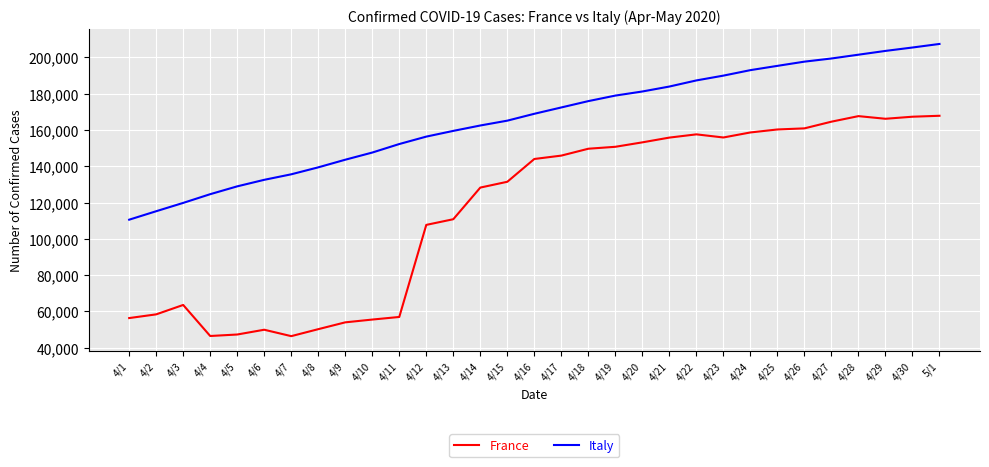

Where is Italy nearest to the value 159001?

4/13